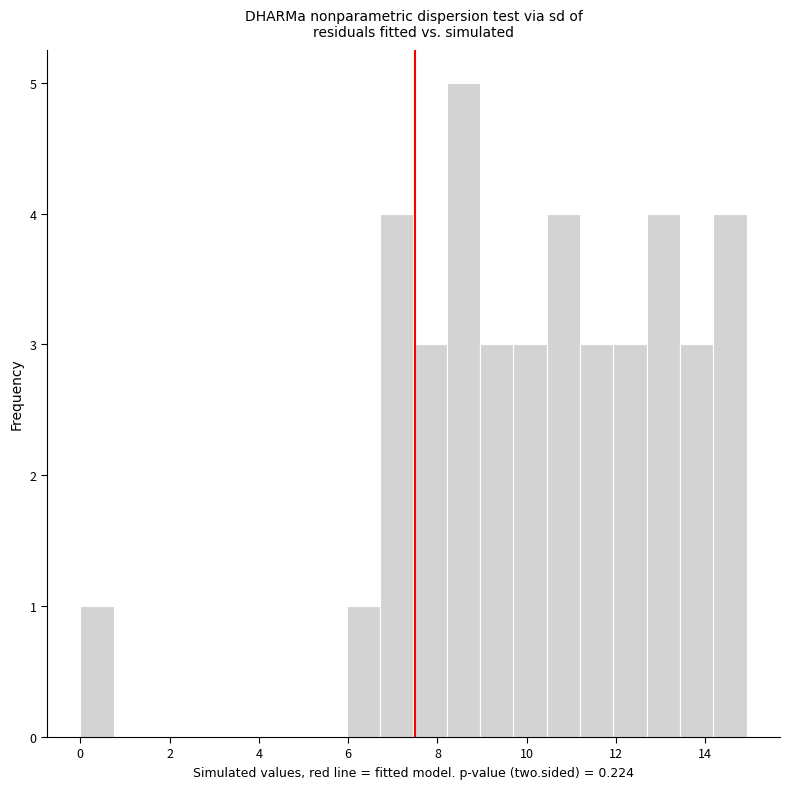

Around what value on the x-axis is the tallest bar? Give the approximate position of its centre, as read against the axis.

8.6